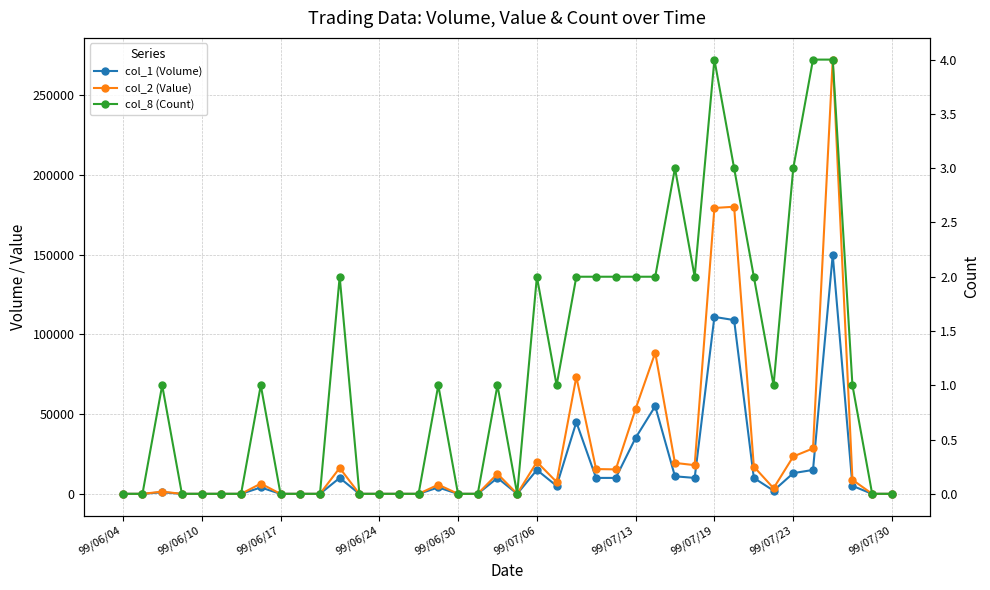

True or false: col_2 (Value) and col_8 (Count) intersect in this chart.

False